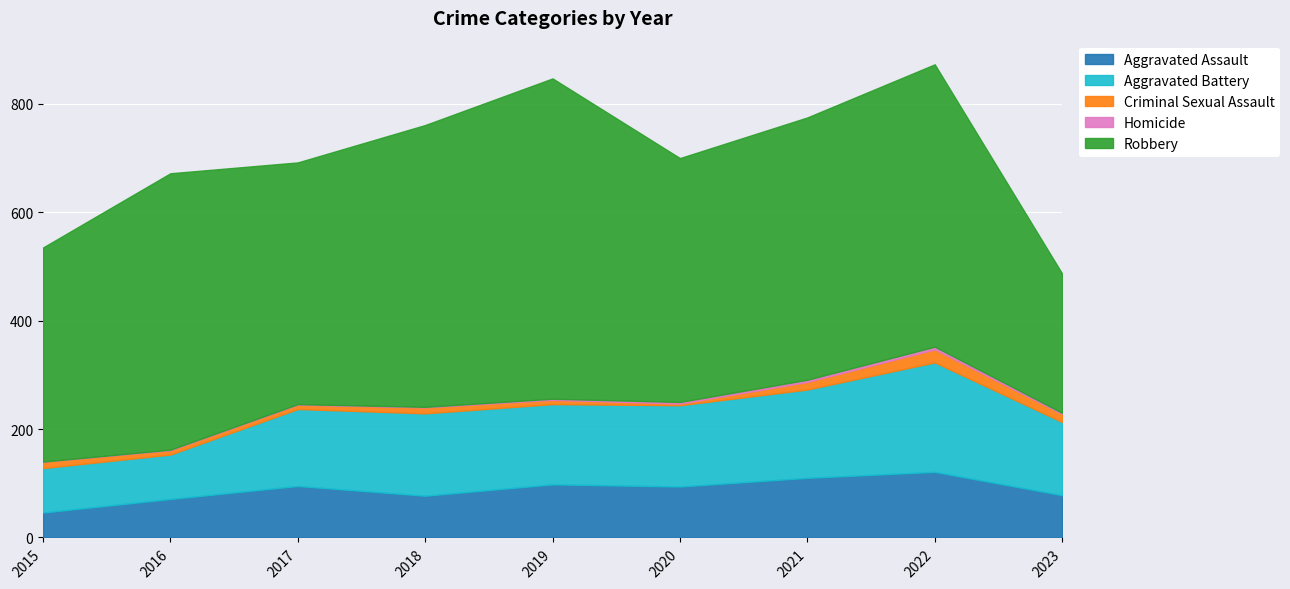

Which has a higher value, 2023 or 2020?

2020